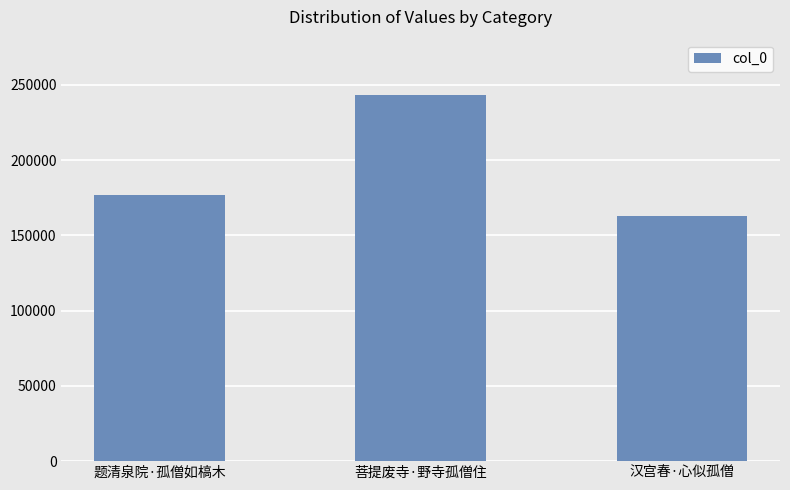

What is the approximate value at 题清泉院·孤僧如槁木, to the nearest 50?

176500